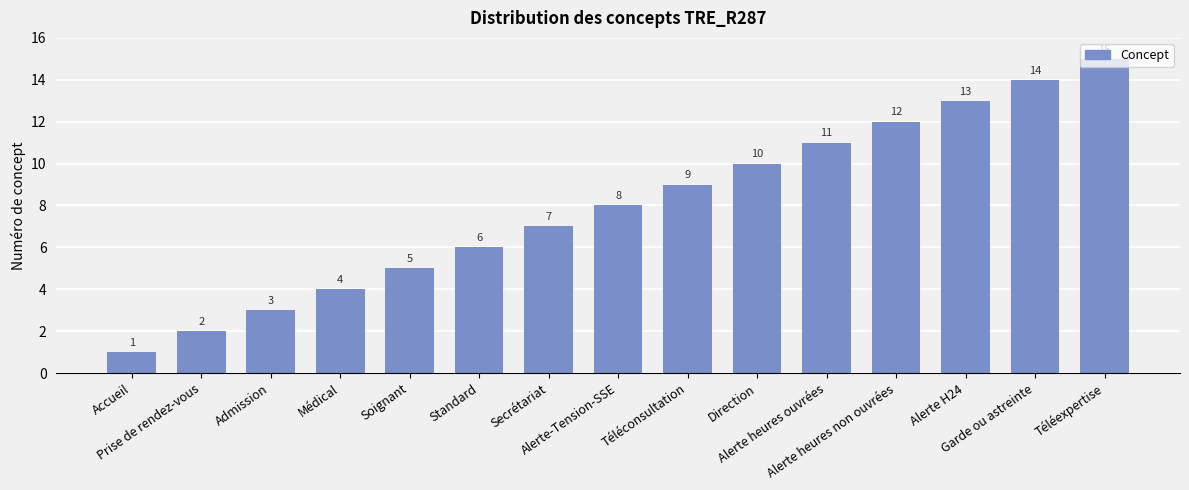

List the labels in order of value, smallest first.

Accueil, Prise de rendez-vous, Admission, Médical, Soignant, Standard, Secrétariat, Alerte-Tension-SSE, Téléconsultation, Direction, Alerte heures ouvrées, Alerte heures non ouvrées, Alerte H24, Garde ou astreinte, Téléexpertise